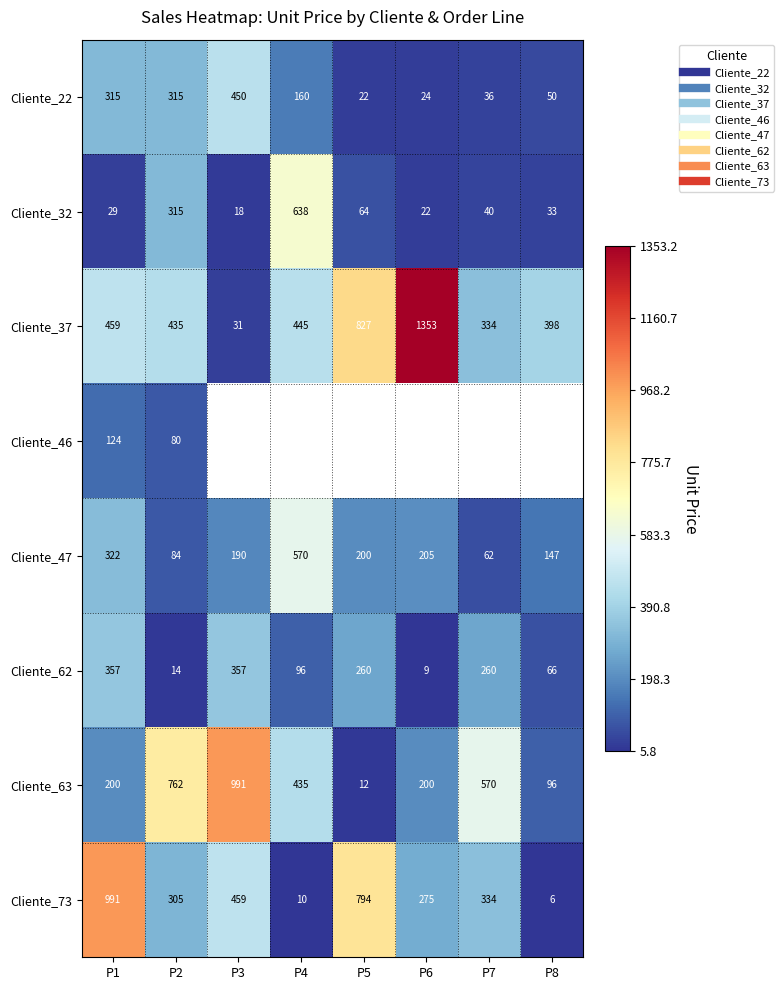

Where does the Cliente_47 series first go above 200?

P1